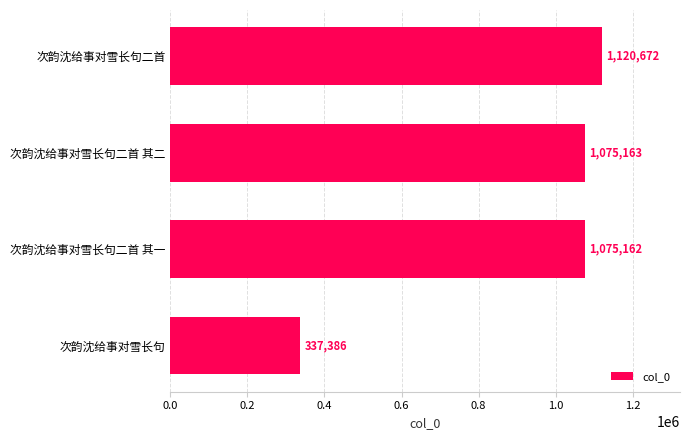

What is the sum of the values at 次韵沈给事对雪长句二首 and 次韵沈给事对雪长句二首 其一?

2195834